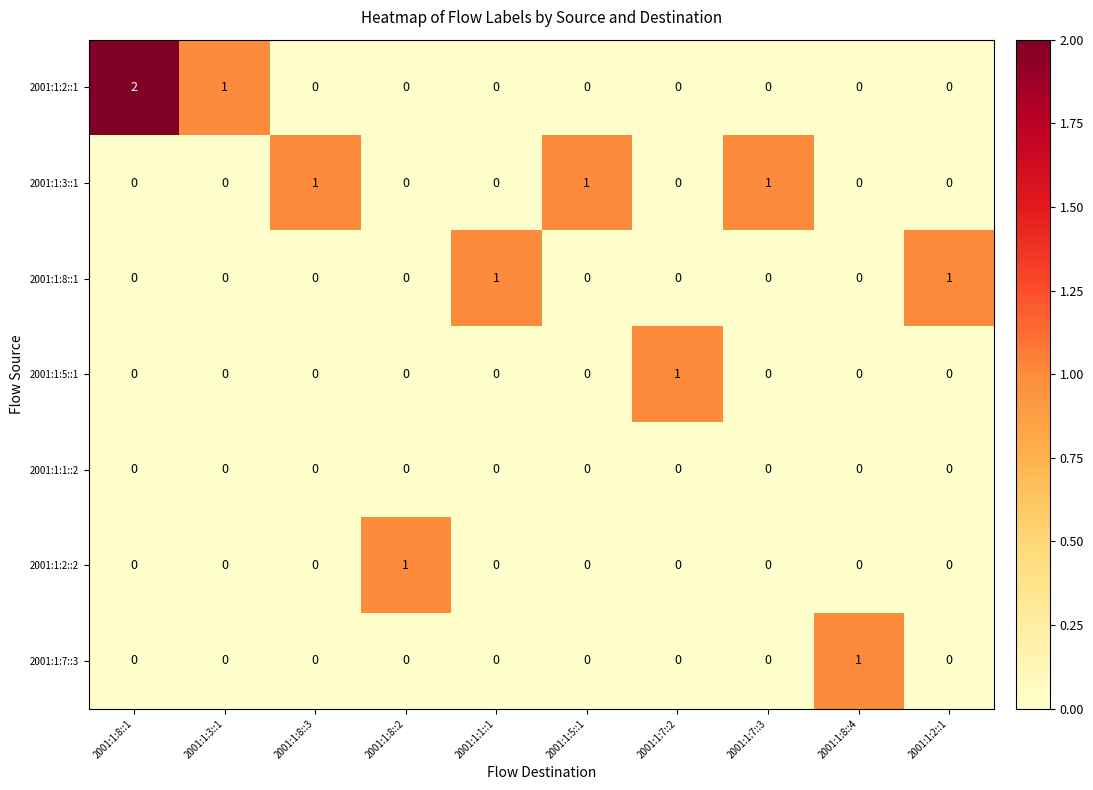

Is it true that 2001:1:2::2 equals 0 at 2001:1:8::4?

True